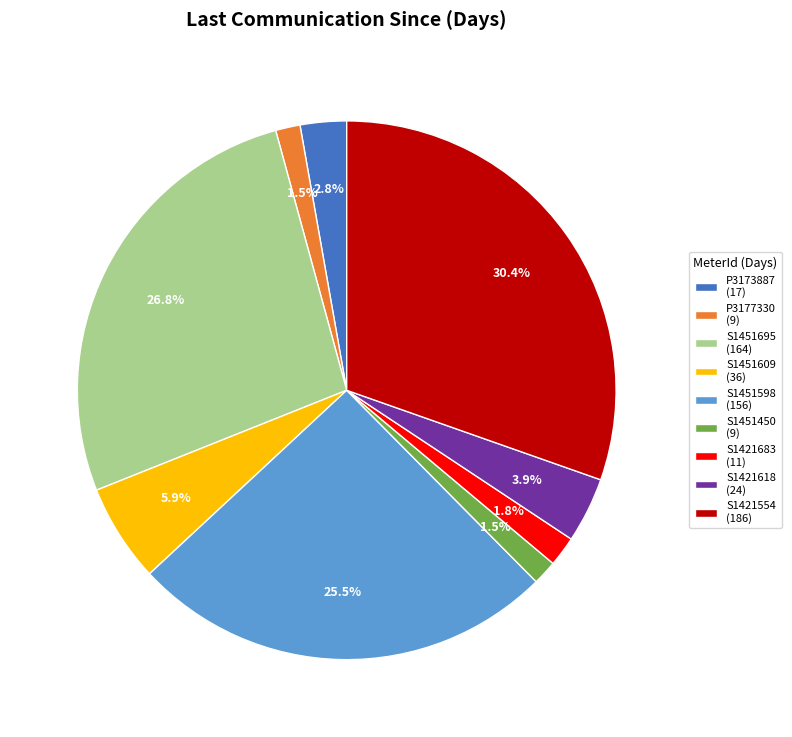

Combined, do S1451695 and S1421683 account for over 50%?

No